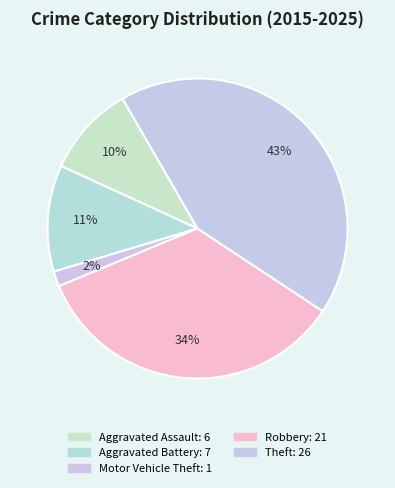

To the nearest percent, what is the difference between the Motor Vehicle Theft and Theft slice percentages?

41%